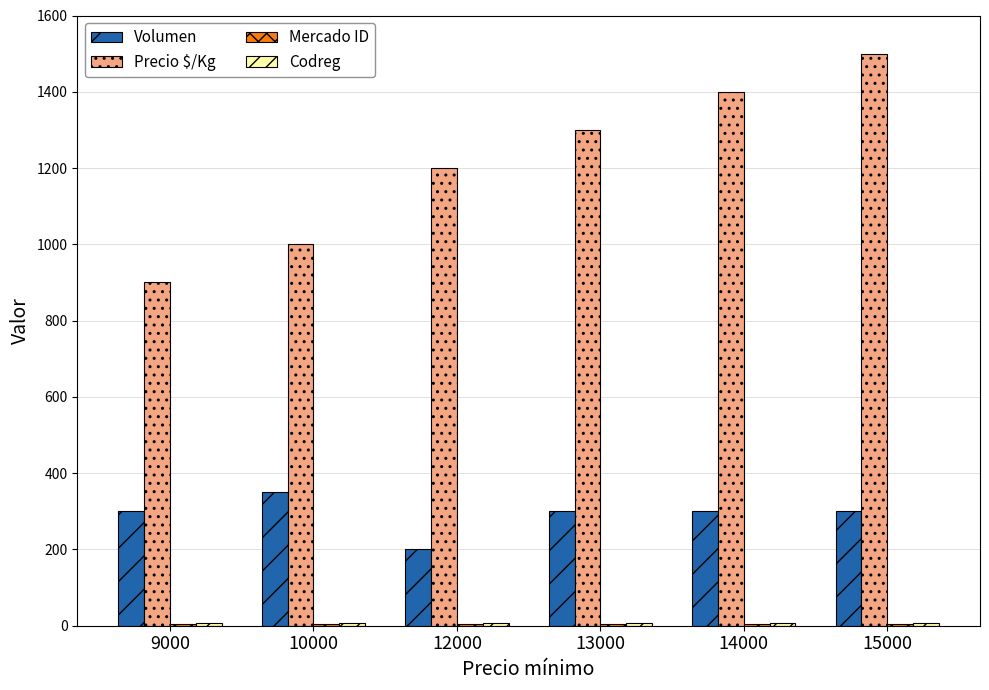

The value of Precio $/Kg at 13000 is 1300. True or false?

True